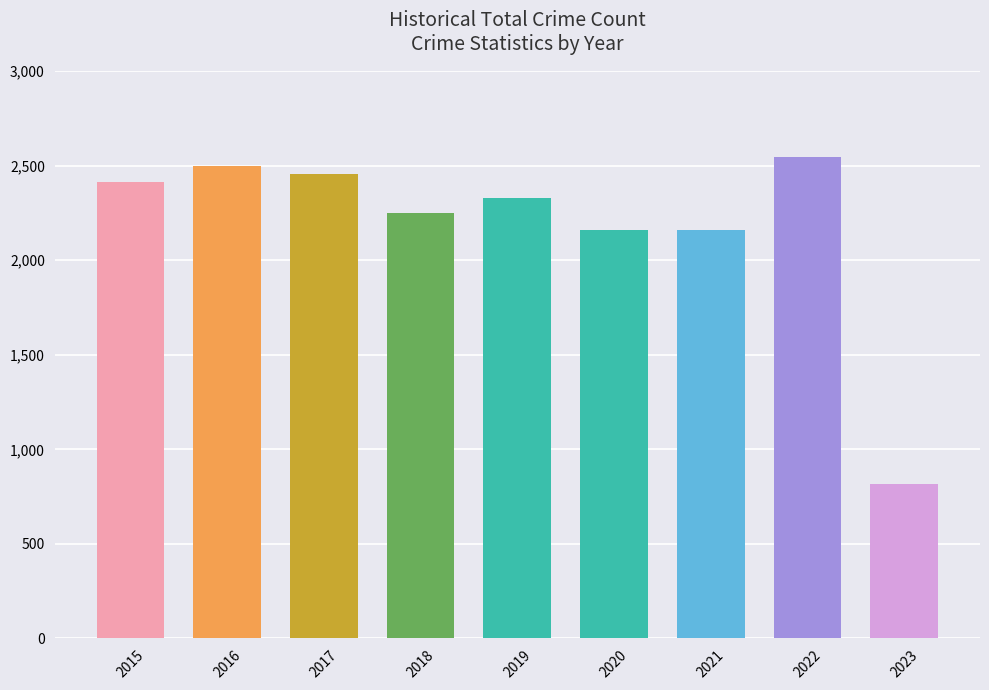

What is the maximum value shown in the chart?

2548